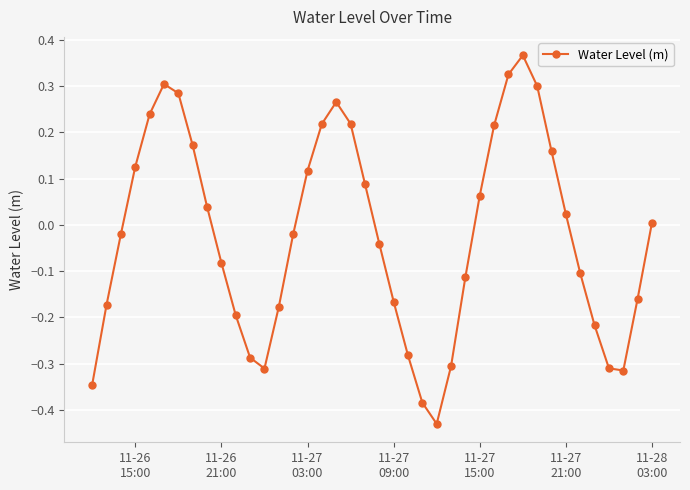

Does the chart display data point markers on the line(s)?

Yes